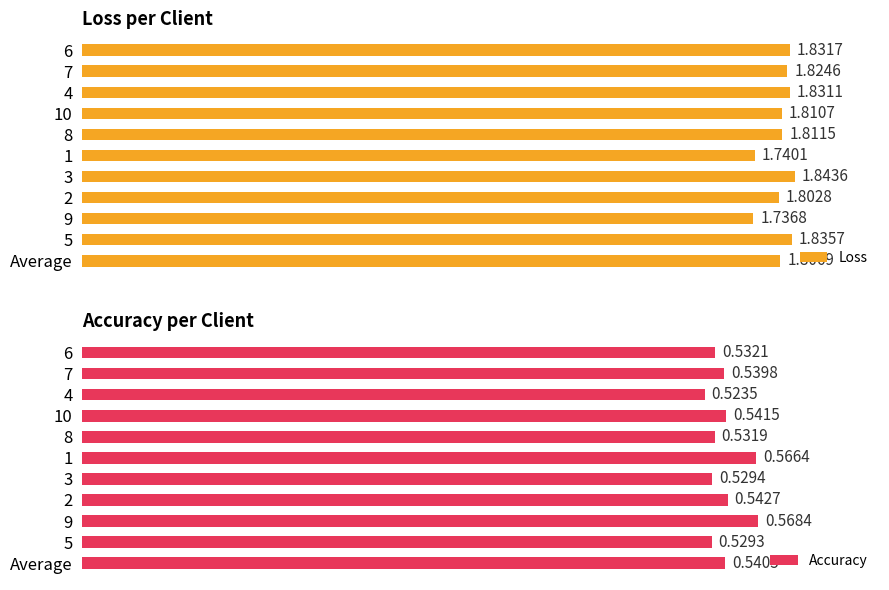

The Accuracy series shows 0.9 at 7. True or false?

False